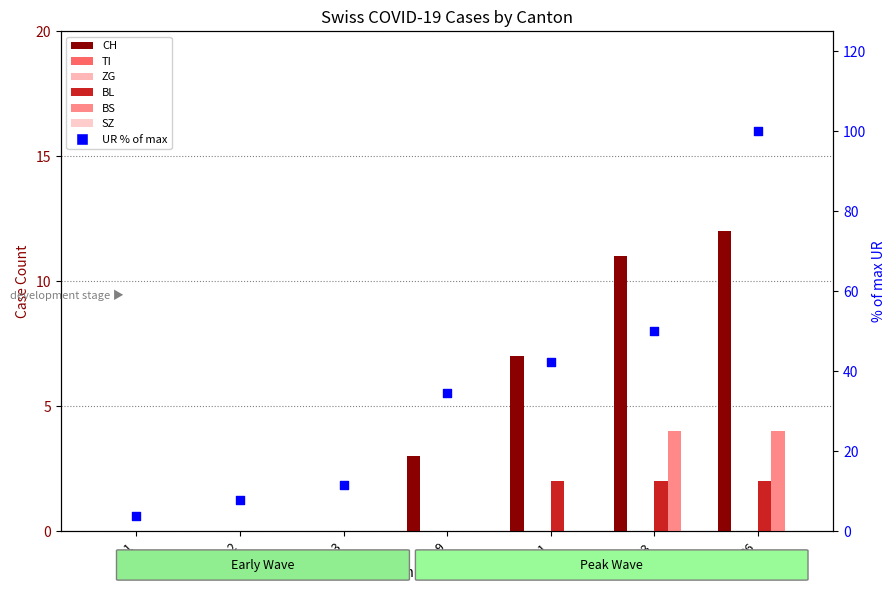

Which series reaches the maximum Y coordinate?

CH